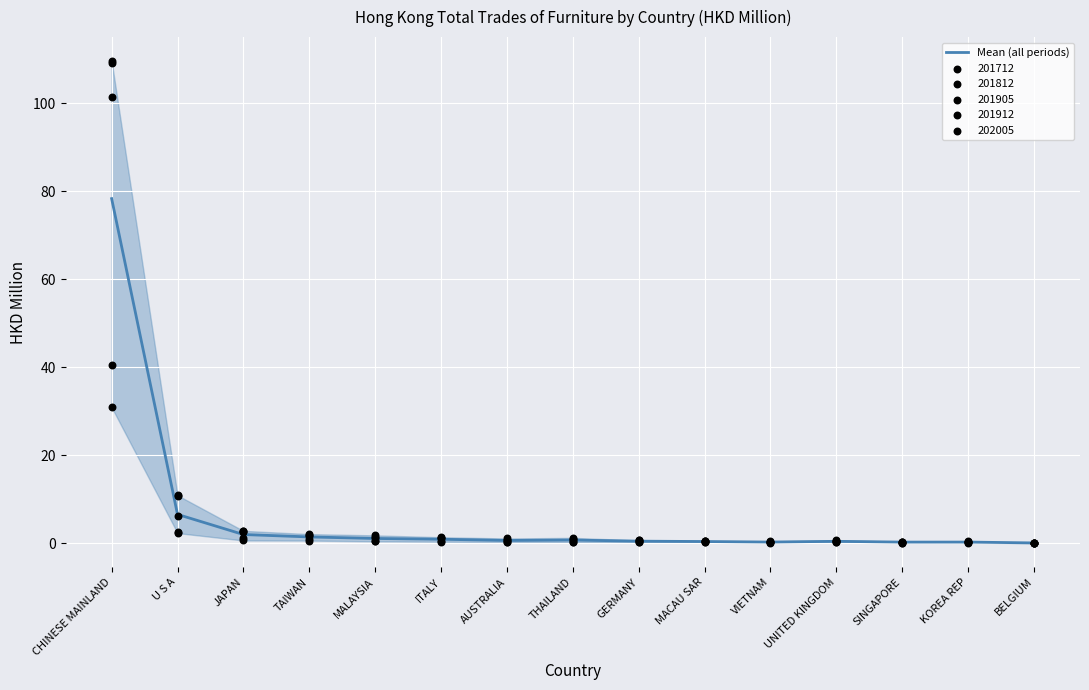

What is the change in value from ITALY to VIETNAM?

-0.6